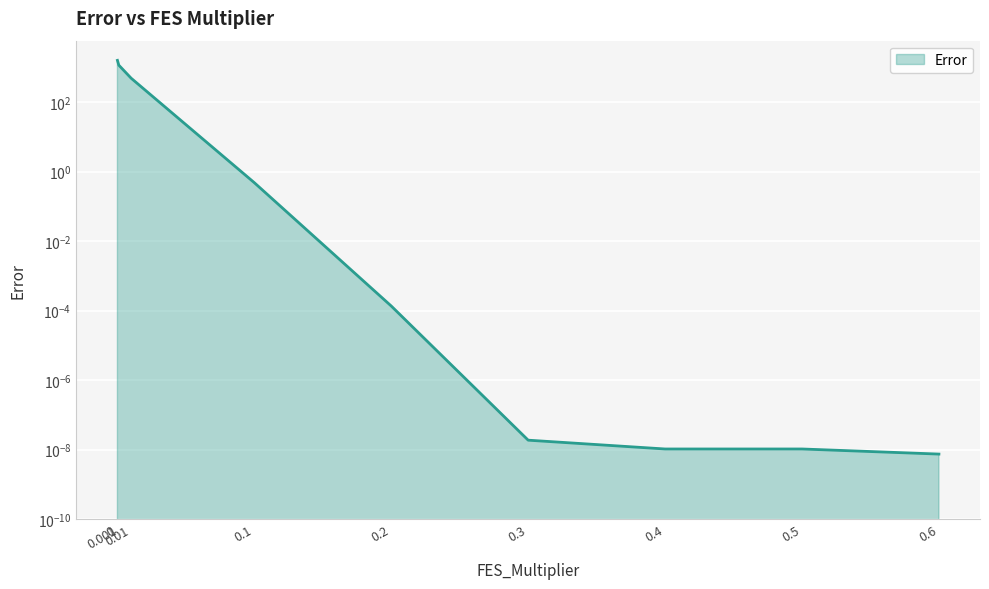

Where is the data nearest to the value 796?

0.01